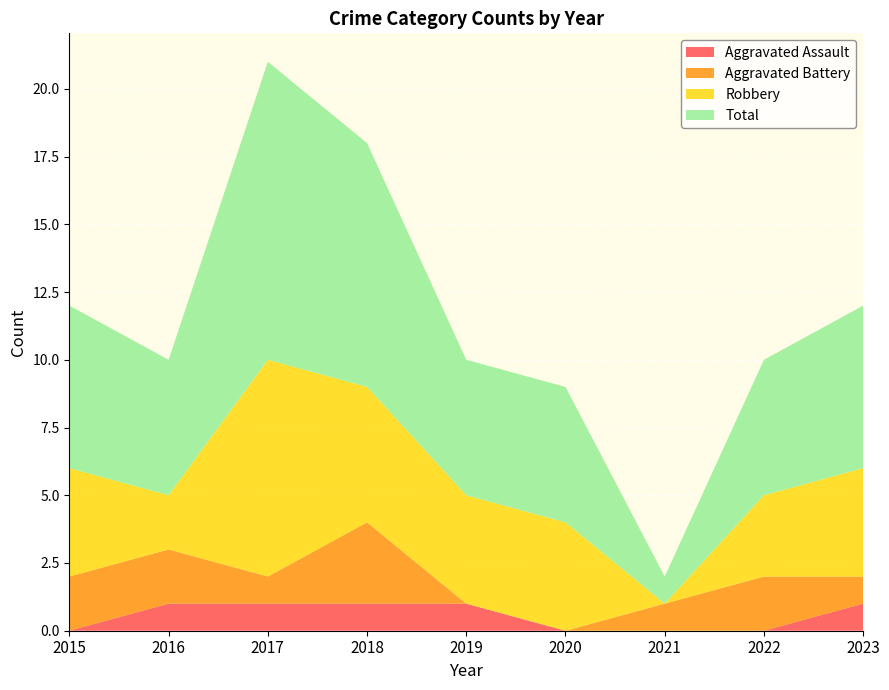

Reading left to right, extract all data points from this chart.

Aggravated Assault: 0	1	1	1	1	0	0	0	1
Aggravated Battery: 2	2	1	3	0	0	1	2	1
Robbery: 4	2	8	5	4	4	0	3	4
Total: 6	5	11	9	5	5	1	5	6